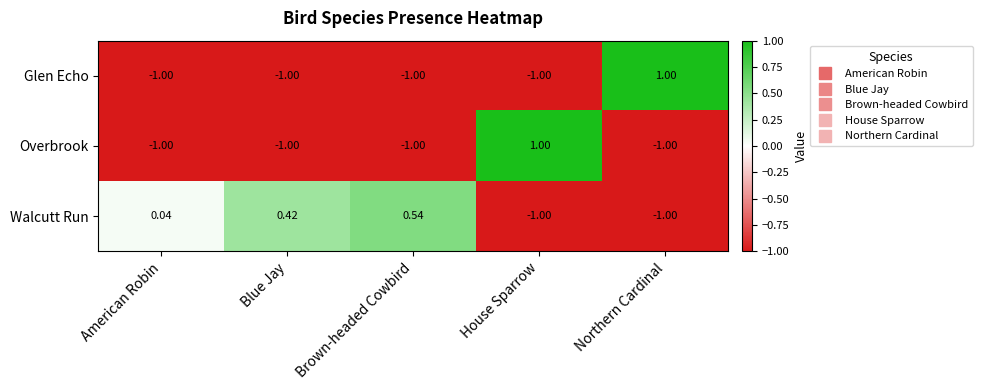

What is the total value across all series at Brown-headed Cowbird?

-1.5